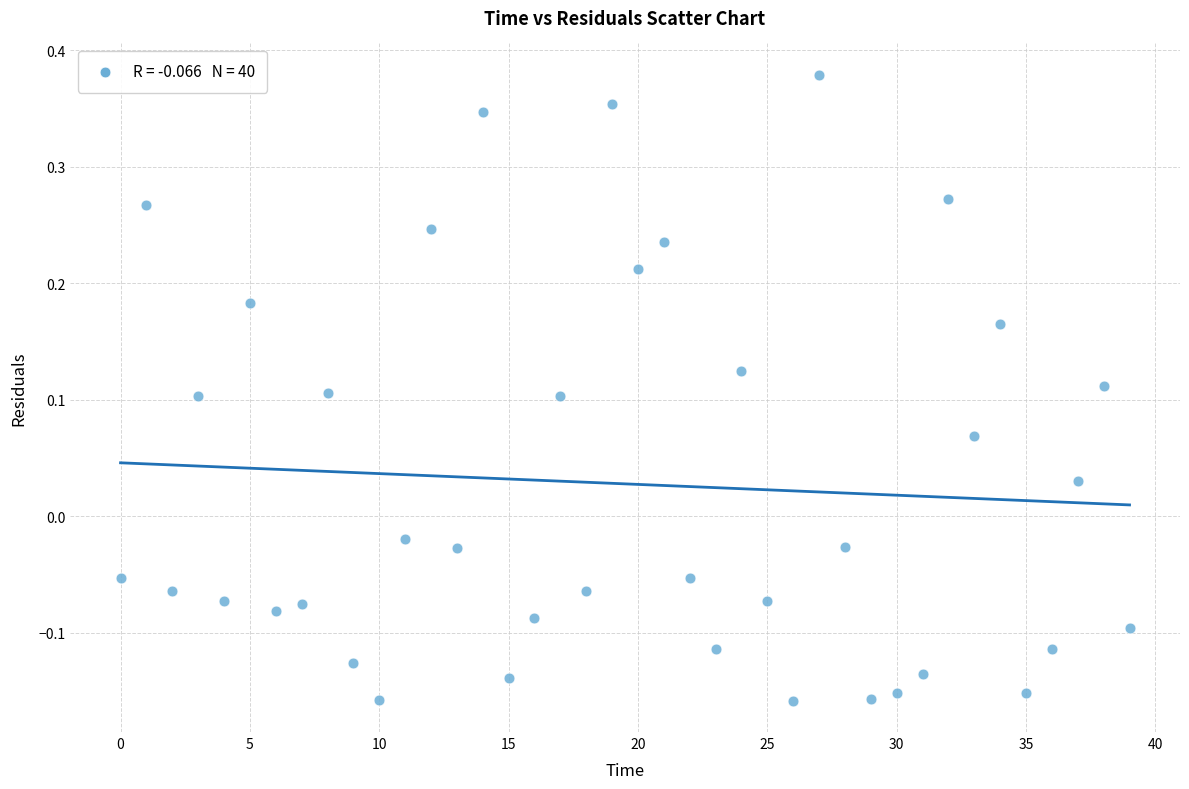

What is the range of Y values (max minus min)?

0.5